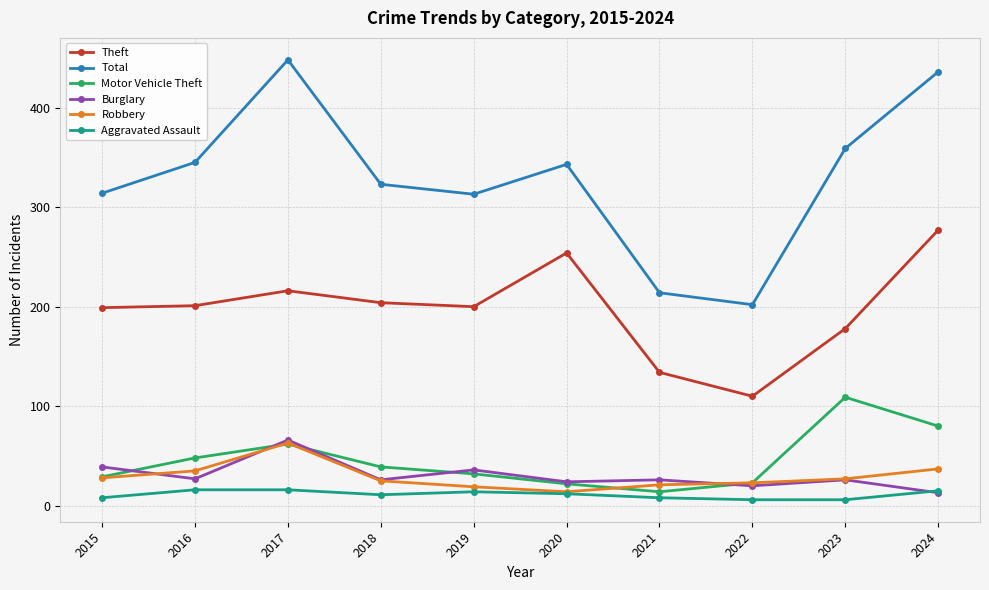

Where does the Aggravated Assault series first go above 12?

2016